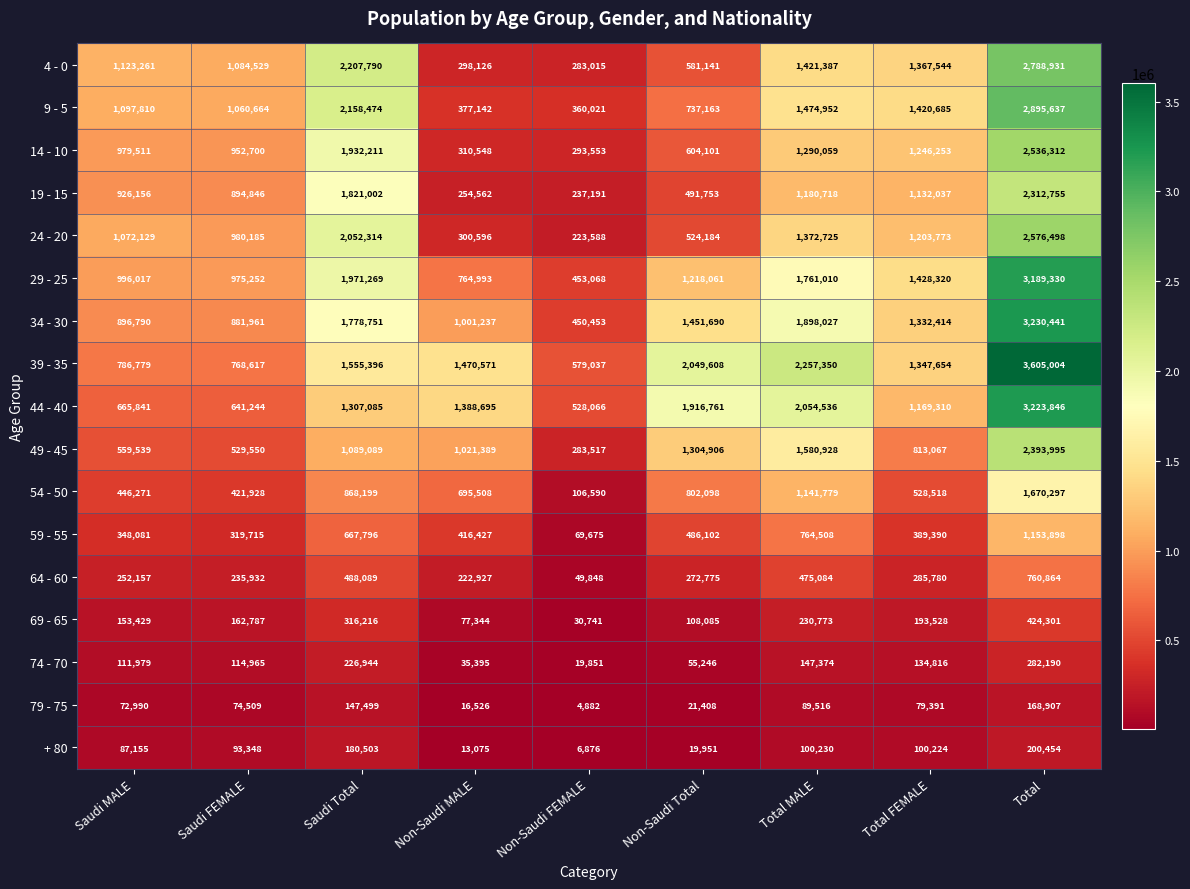

How many distinct data groups are displayed?

17